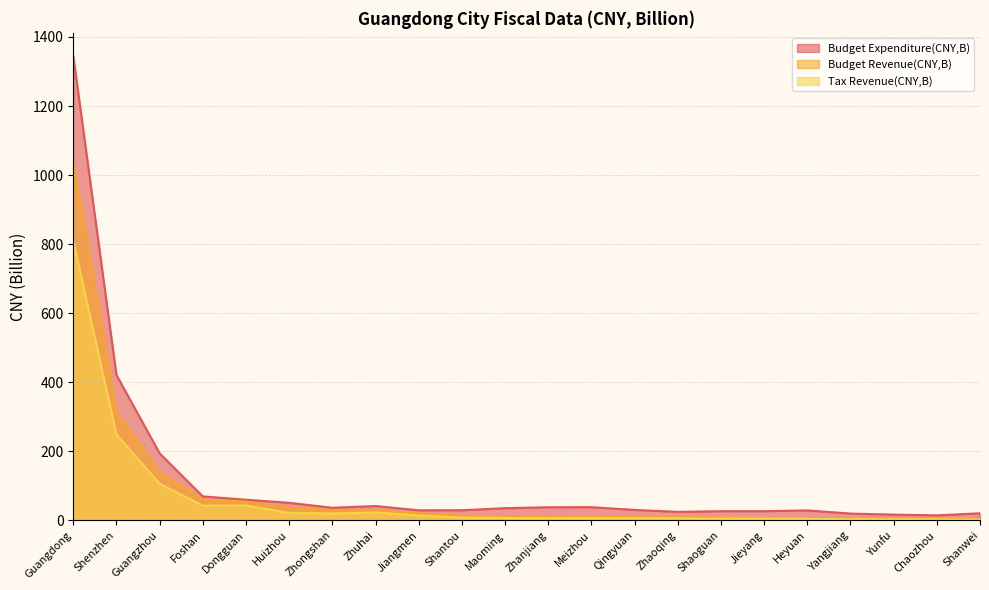

How many series are shown in this chart?

3